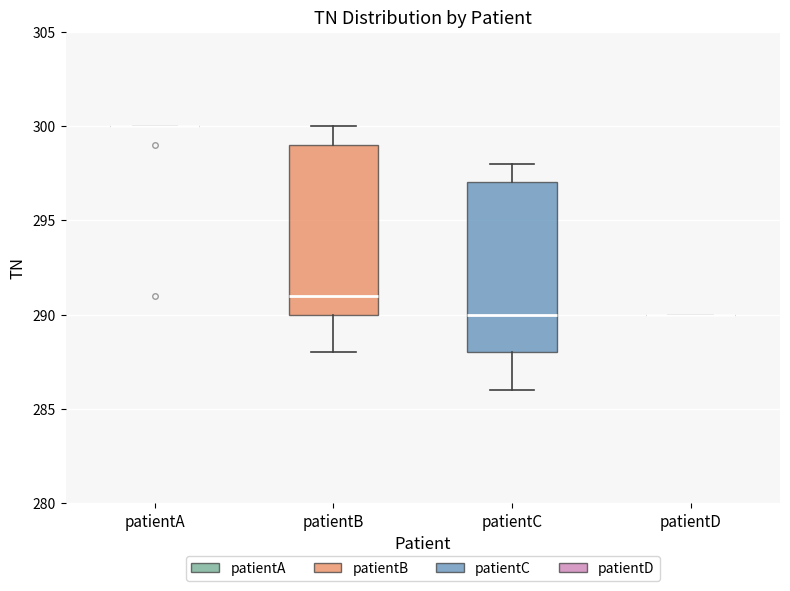

Reading left to right, read every box against the y-axis: the position of its median line, the range the box covers, and the ends of its whiskers. The values are not printed on the chart, so give them approximately, as read against the axis.

patientA: box collapsed to a line at 300, whiskers 300 to 300
patientB: median 291, box 290 to 299, whiskers 288 to 300
patientC: median 290, box 288 to 297, whiskers 286 to 298
patientD: box collapsed to a line at 290, whiskers 290 to 290